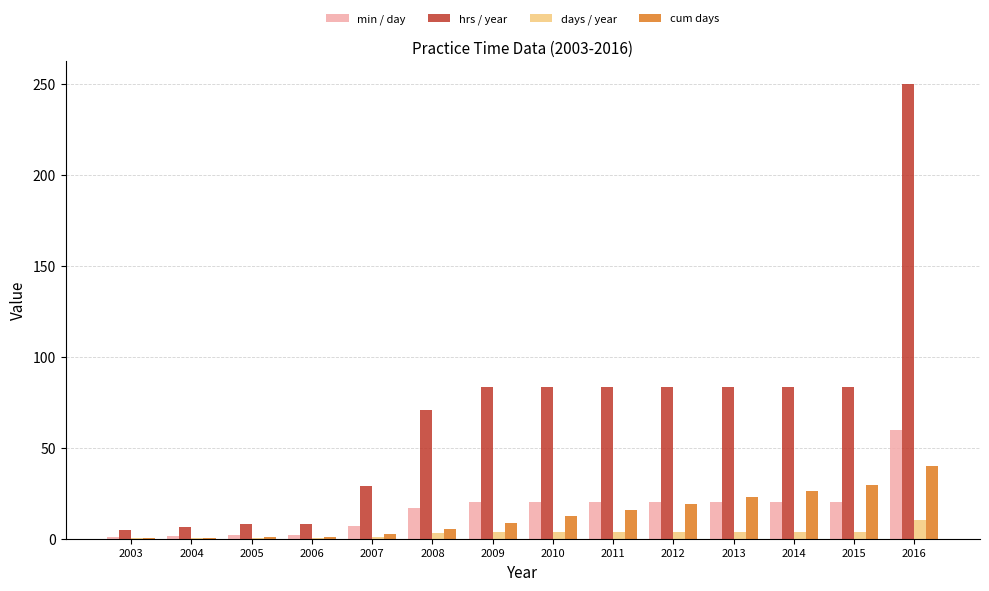

Which series changed the most between 2006 and 2008?

hrs / year